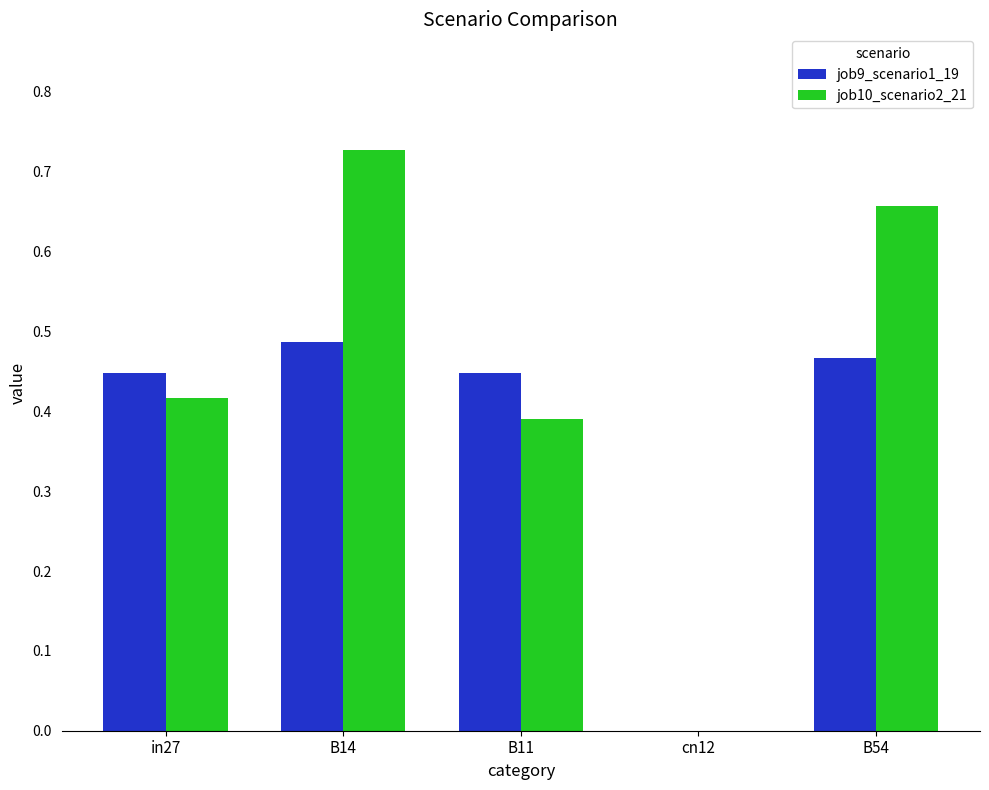

At which category is the sum across all series the highest?

B14